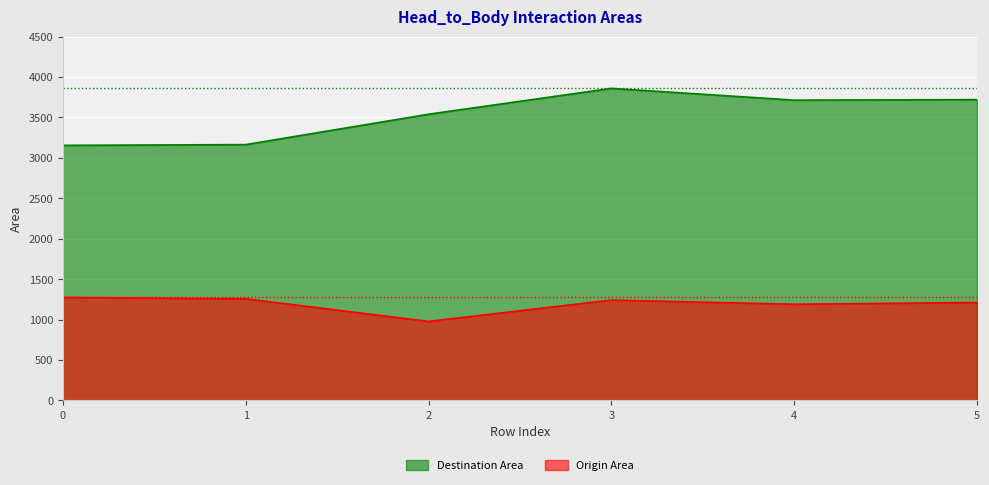

List the series in order of their overall mean, lowest first.

Origin Area, Destination Area